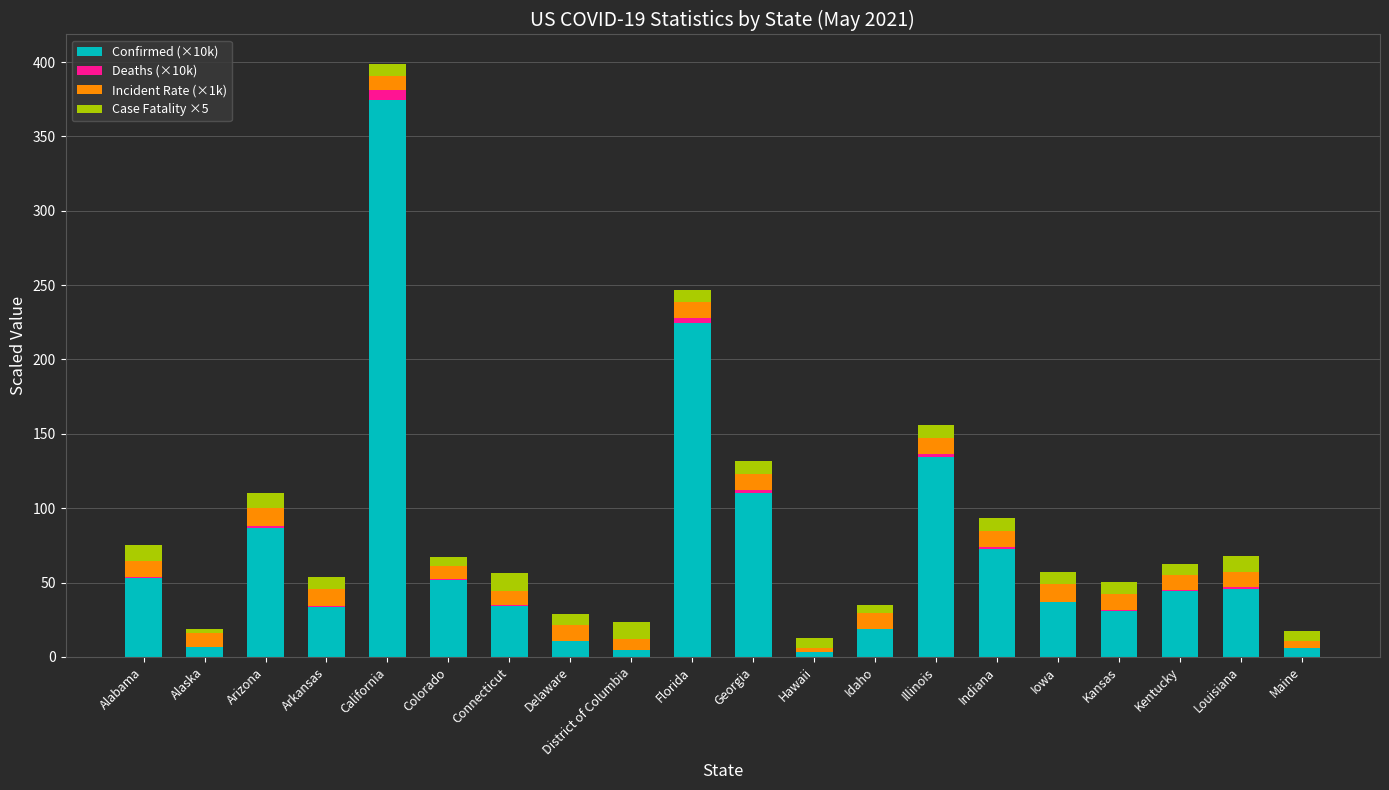

At which label does Confirmed (×10k) reach its peak?

California